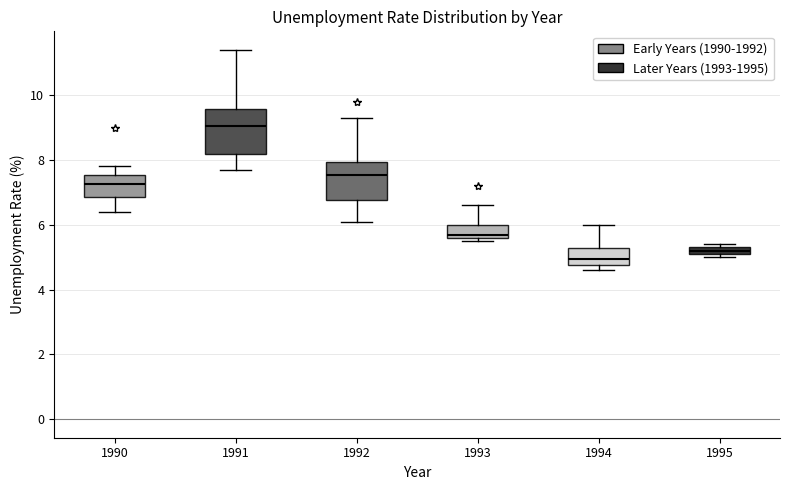

Which box is the tallest, from its lower edge to its upper edge?

1991